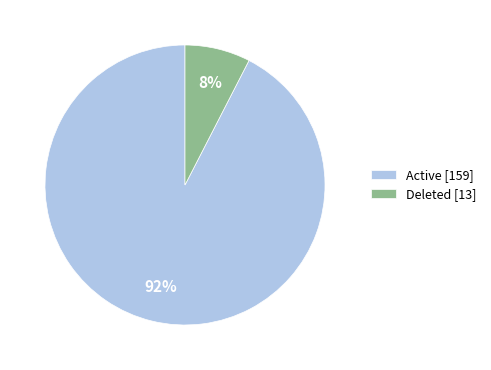

Combined, do Active and Deleted account for over 50%?

Yes